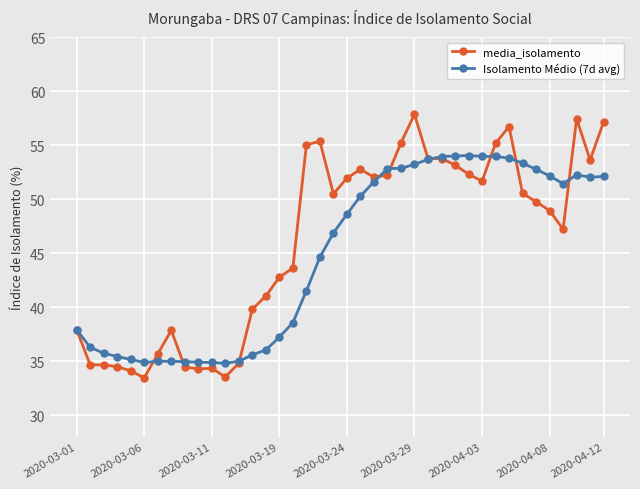

What is the value of the media_isolamento point at the 23rd from the left?

52.0